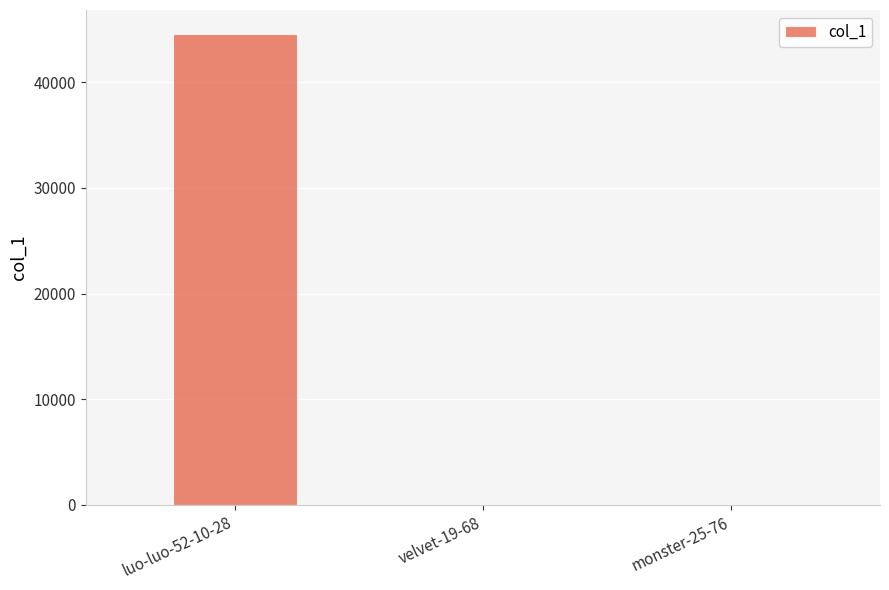

Which has a higher value, luo-luo-52-10-28 or velvet-19-68?

luo-luo-52-10-28